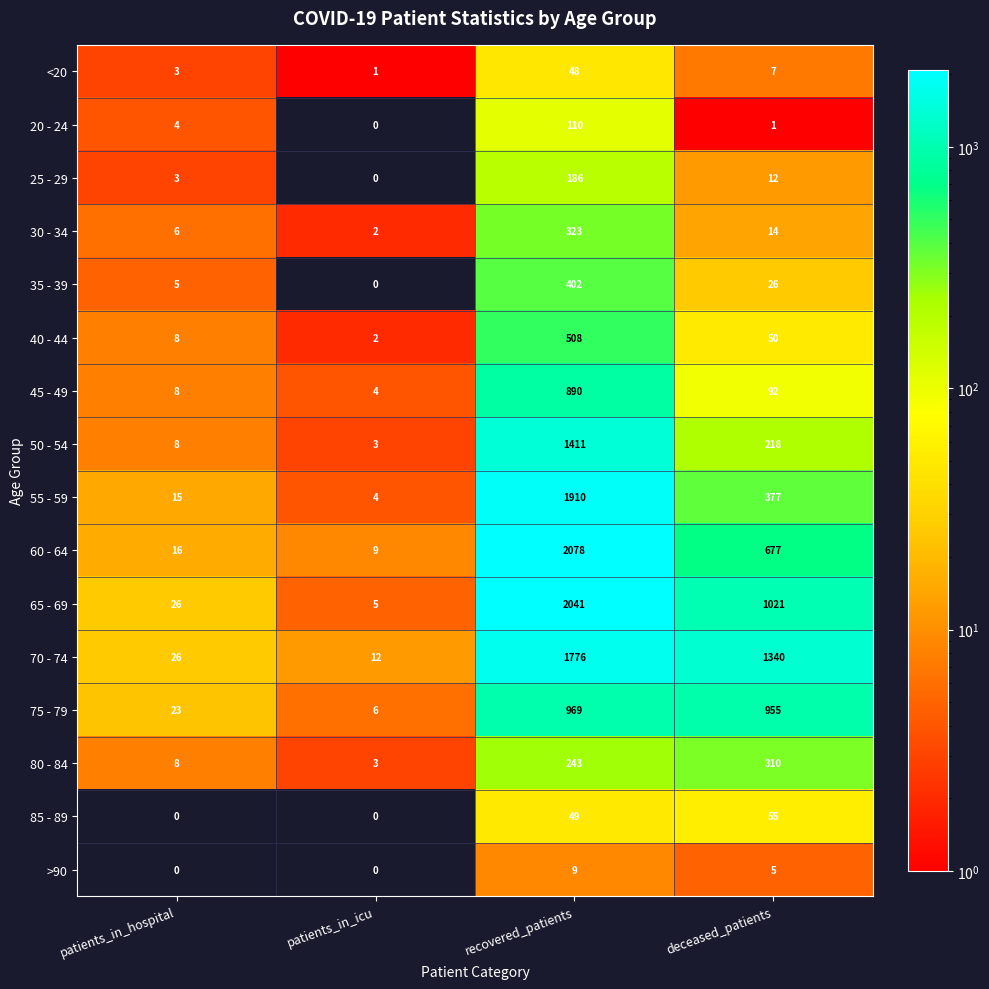

What is the difference between the second highest and minimum values in the 30 - 34 series?

12